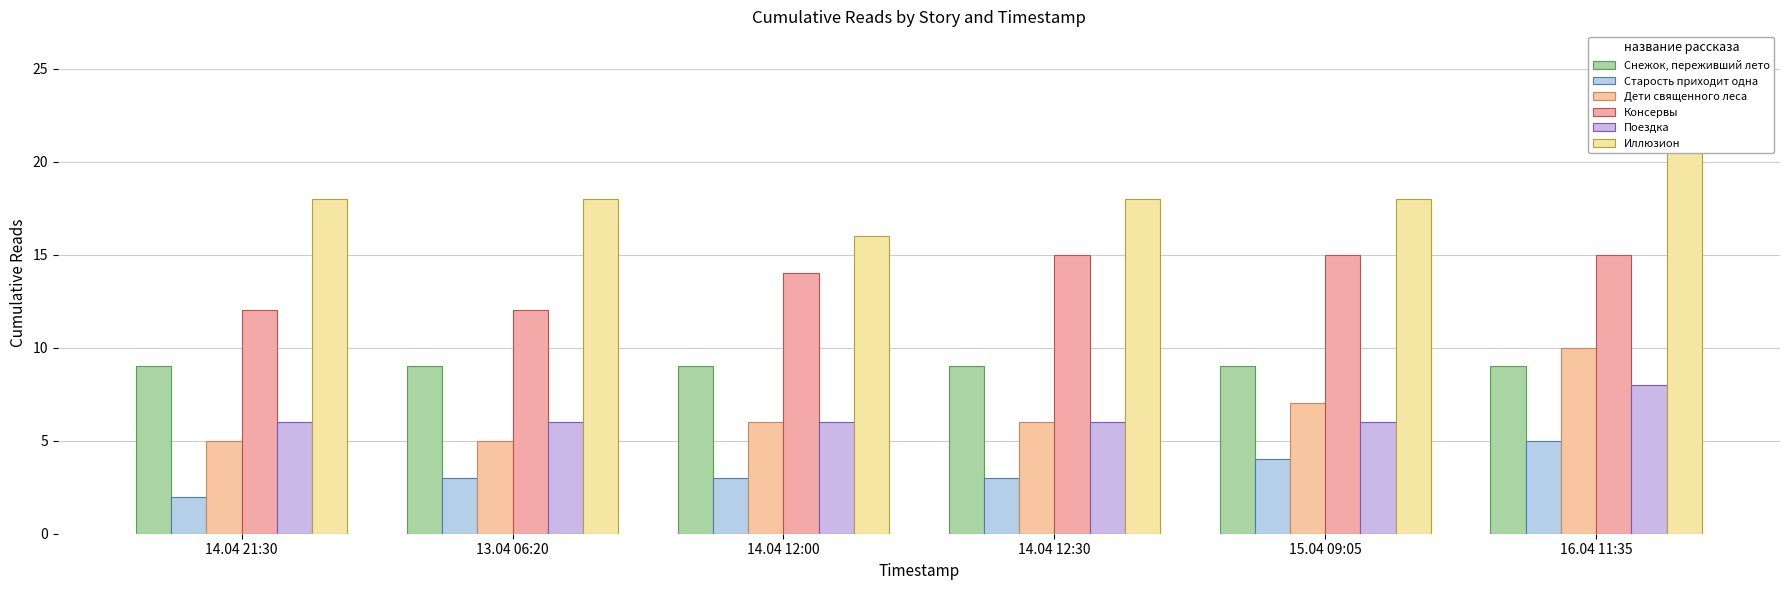

Rank the series at 13.04 06:20 from lowest to highest value.

Старость приходит одна, Дети священного леса, Поездка, Снежок, переживший лето, Консервы, Иллюзион